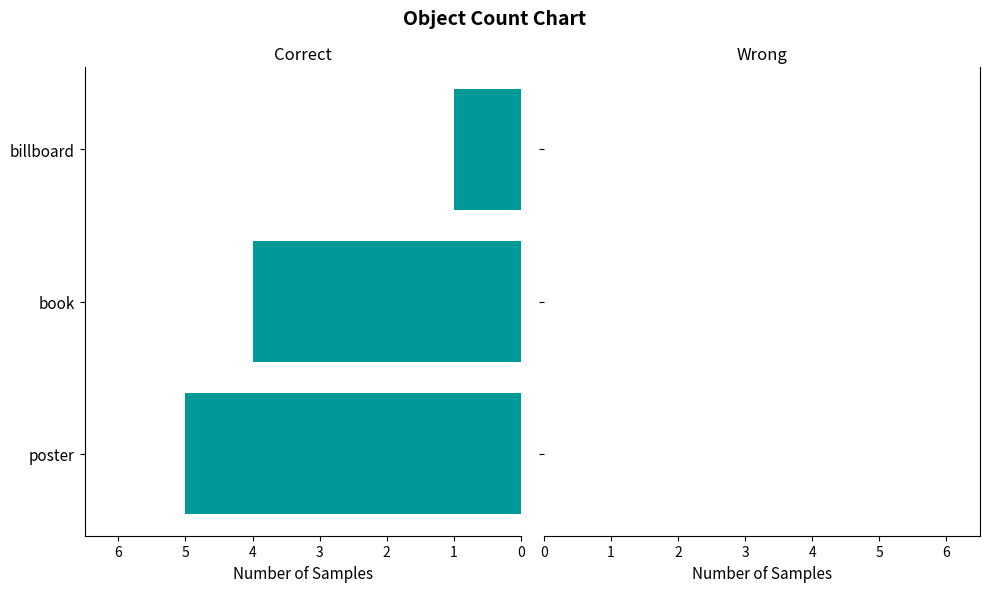

How many bars are there in total?

3